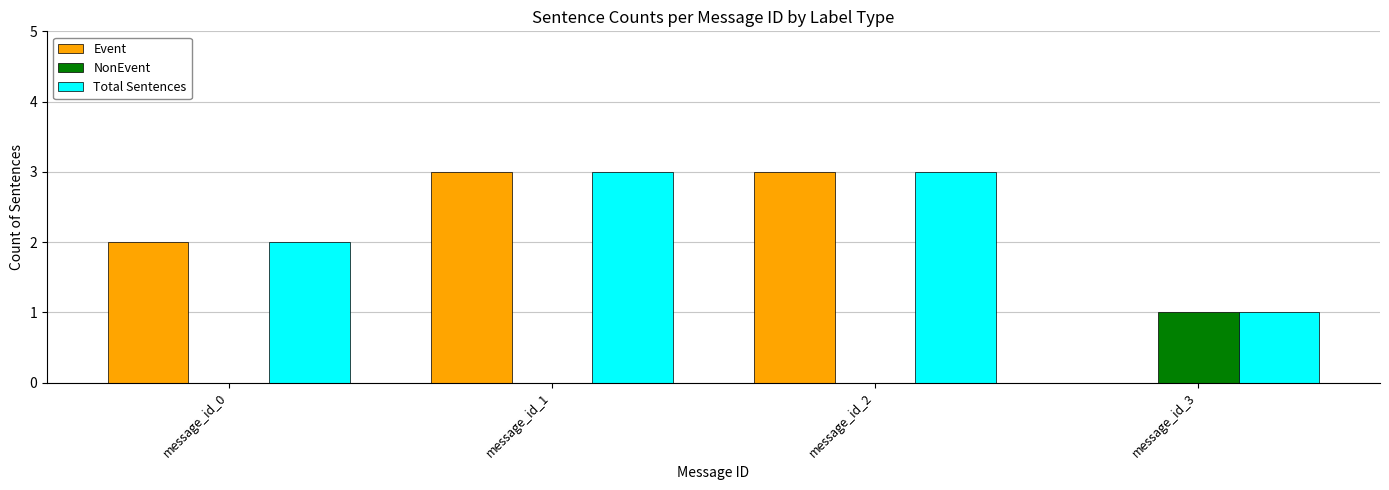

Count the NonEvent values in the range 0 to 1.

4